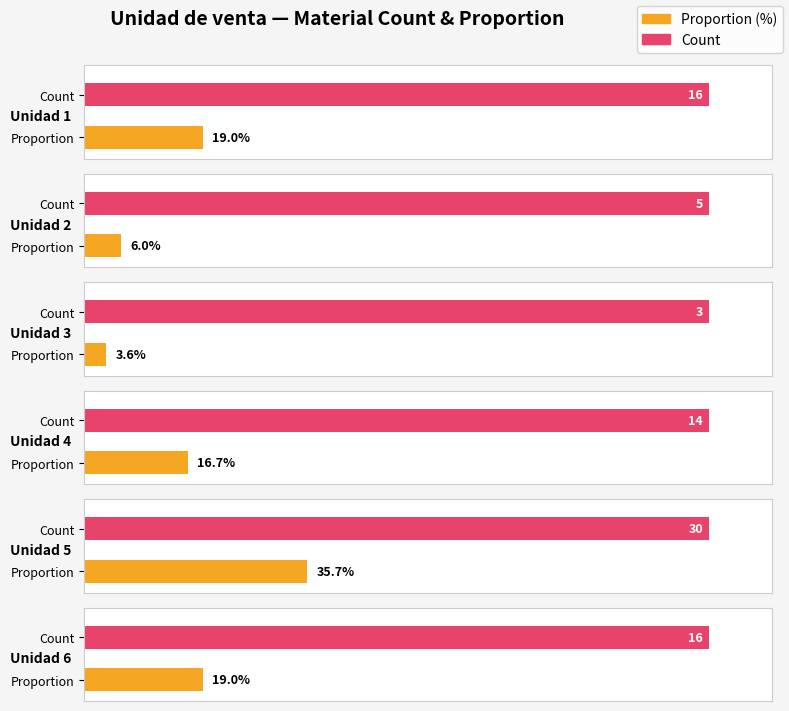

Read the value at 4, to the nearest 10.

10